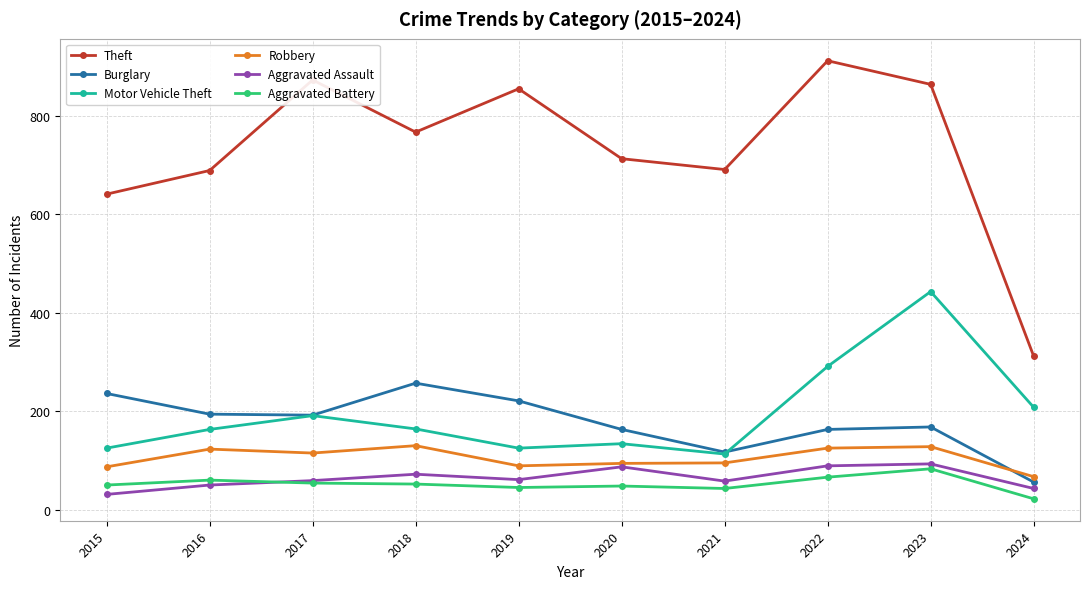

Which series changed the most between 2016 and 2022?

Theft